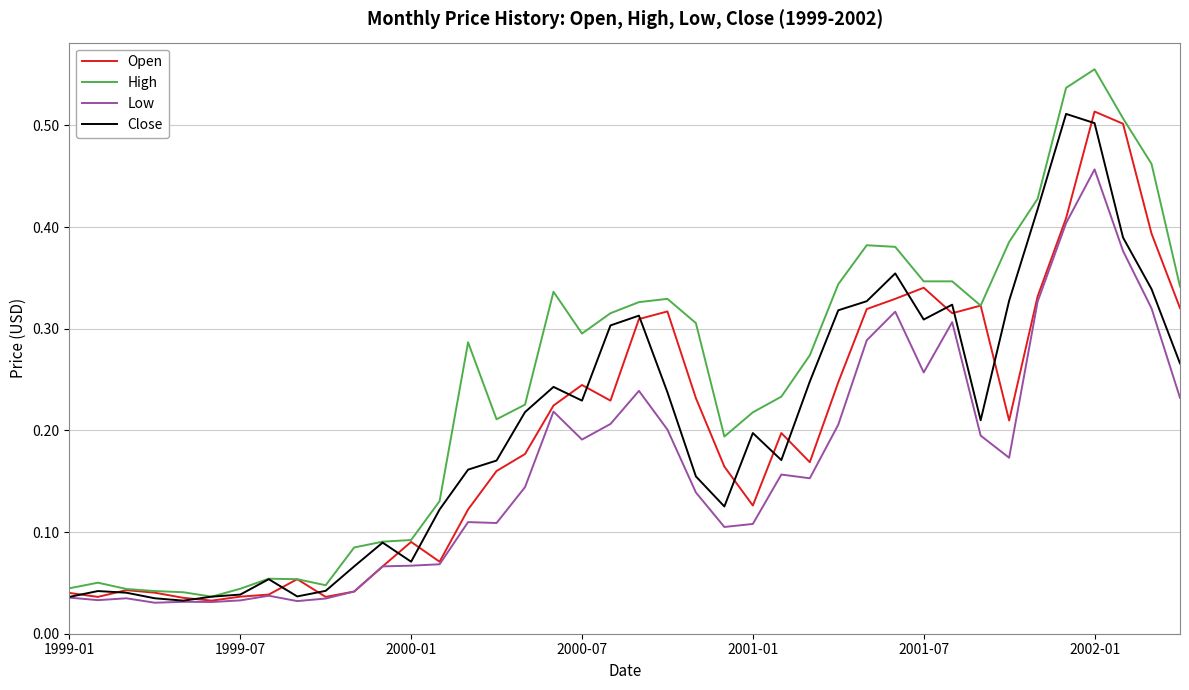

Does the chart have visible grid lines?

Yes